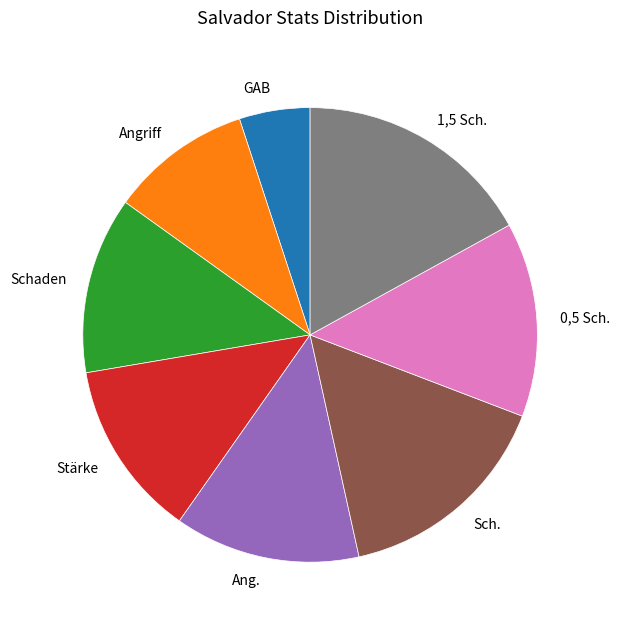

What is the largest slice in the pie chart?

1,5 Sch.